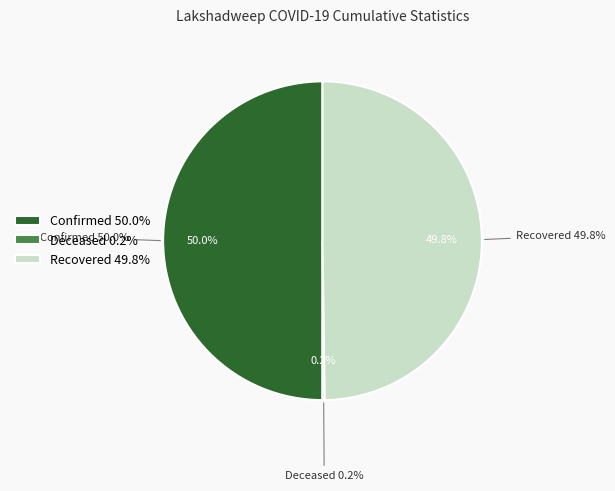

To the nearest percent, what percentage of the pie is cumulativeConfirmedNumberForState?

50%